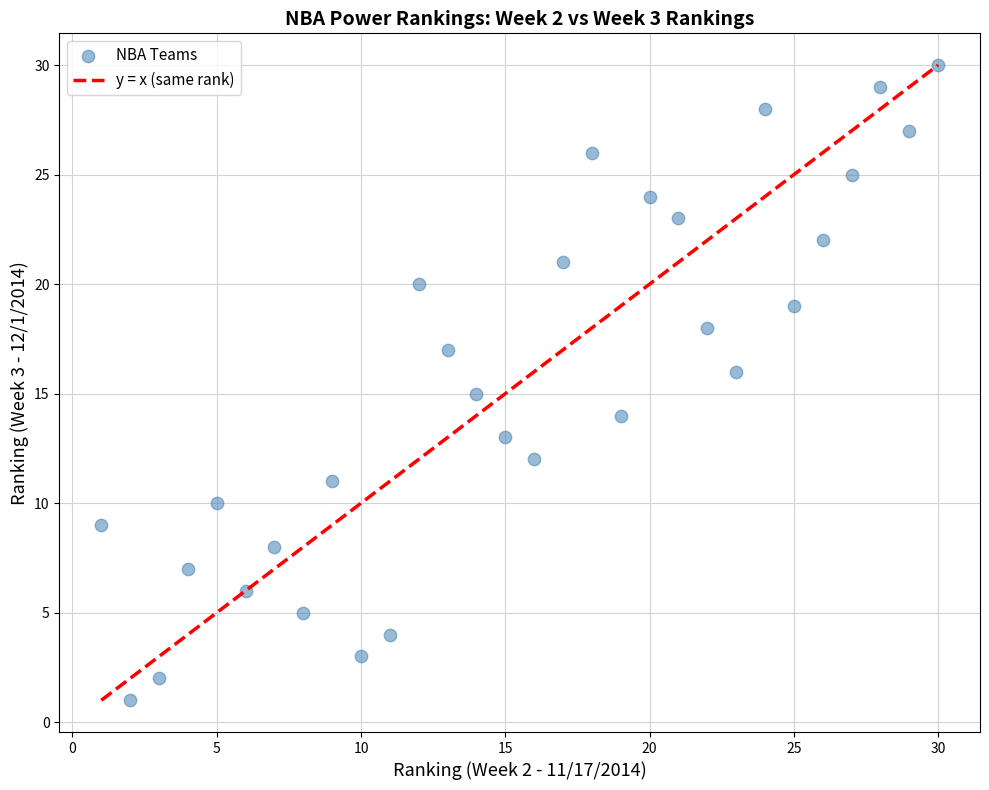

What is the range of X values (max minus min)?

29